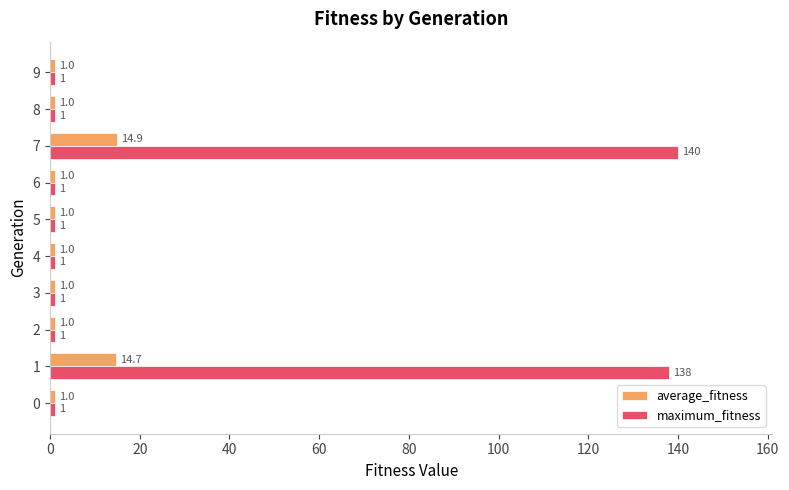

Which series has the largest total across all categories?

maximum_fitness